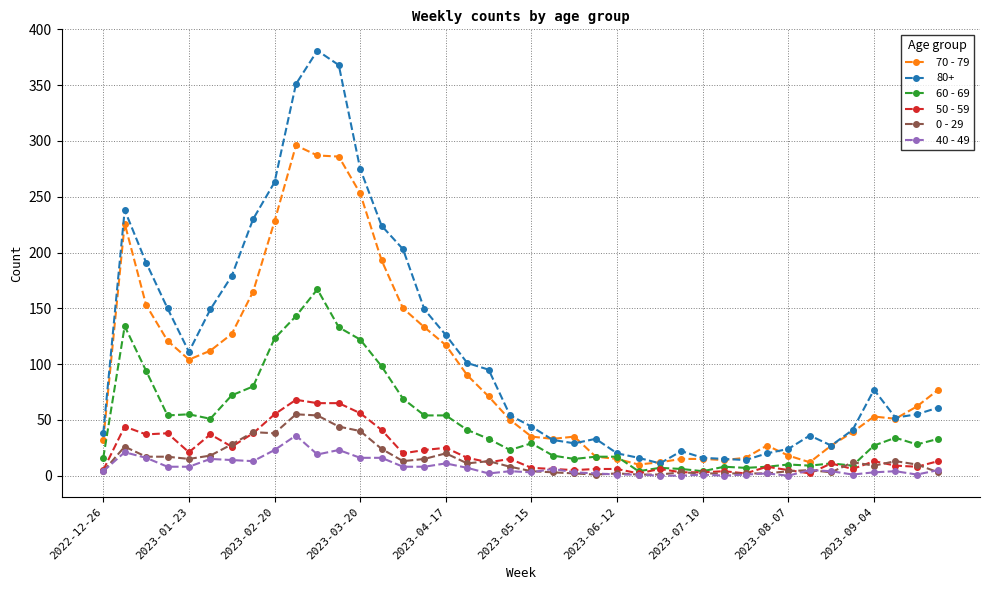

What is the greatest value displayed?

381